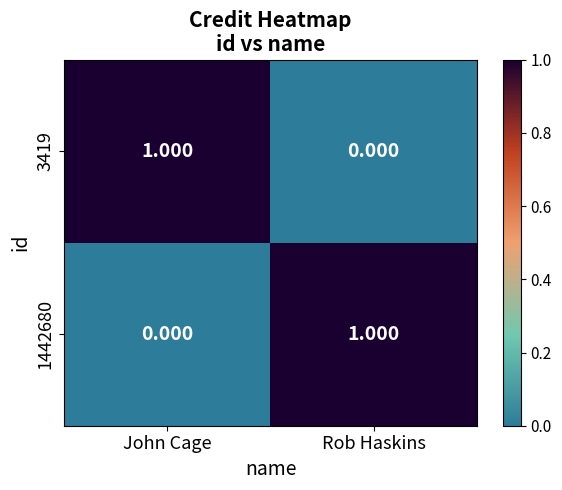

Rank the categories by 1442680 value from highest to lowest.

Rob Haskins, John Cage